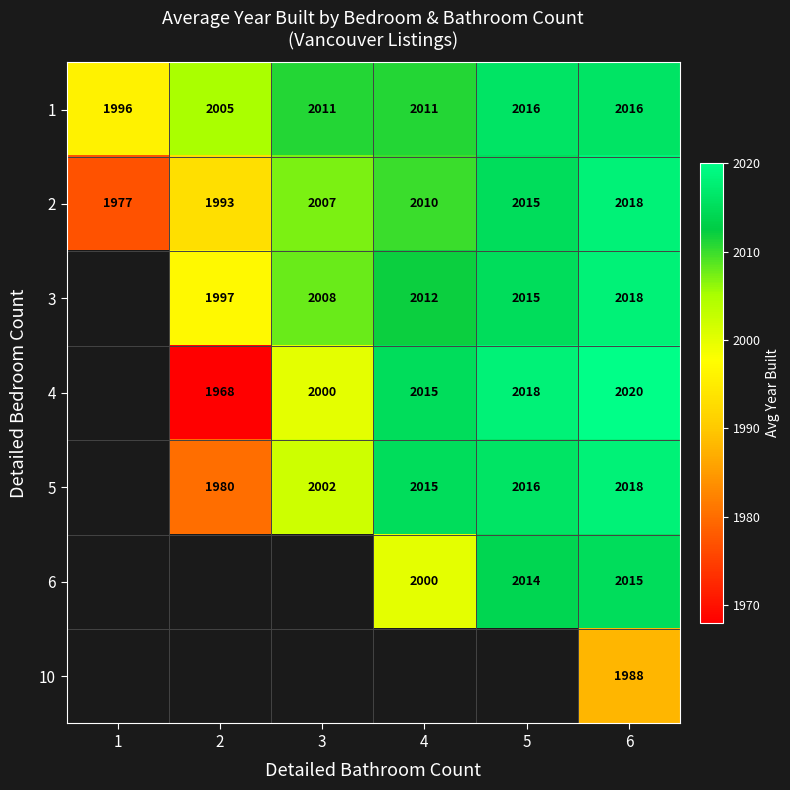

True or false: 4 has a value of 2000 at 3.

True